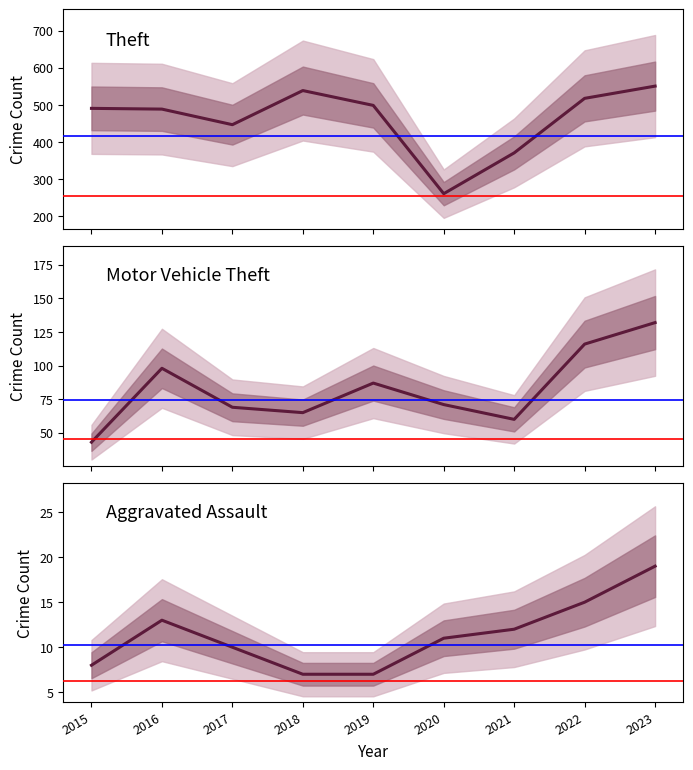

True or false: Theft has a value of 499 at 2019.

True